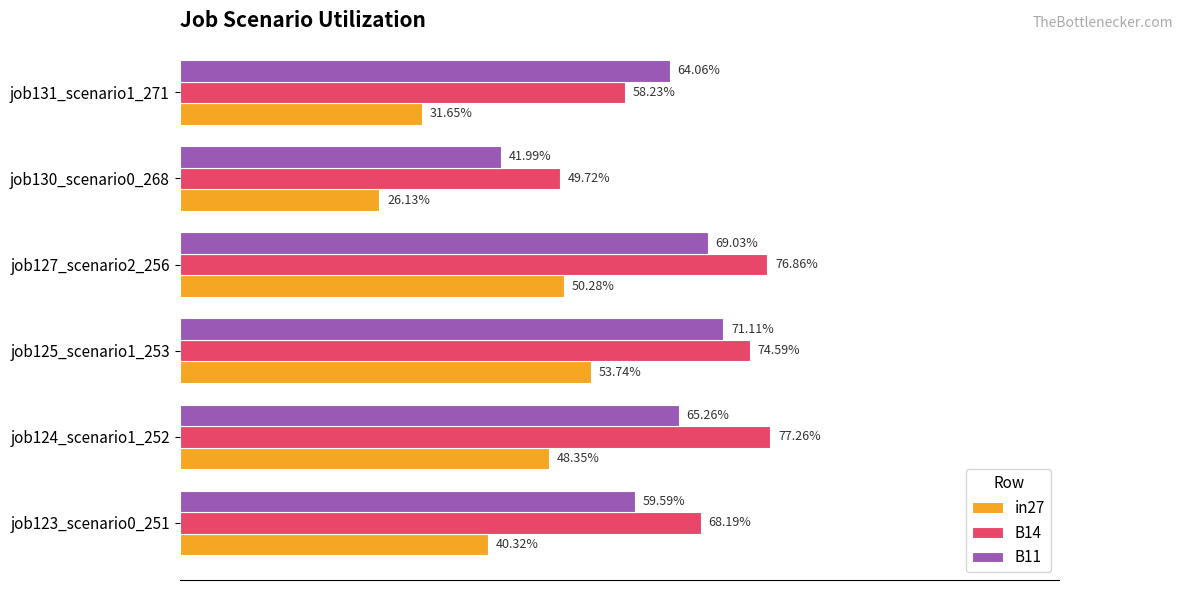

What are all the series names shown in the legend?

in27, B14, B11